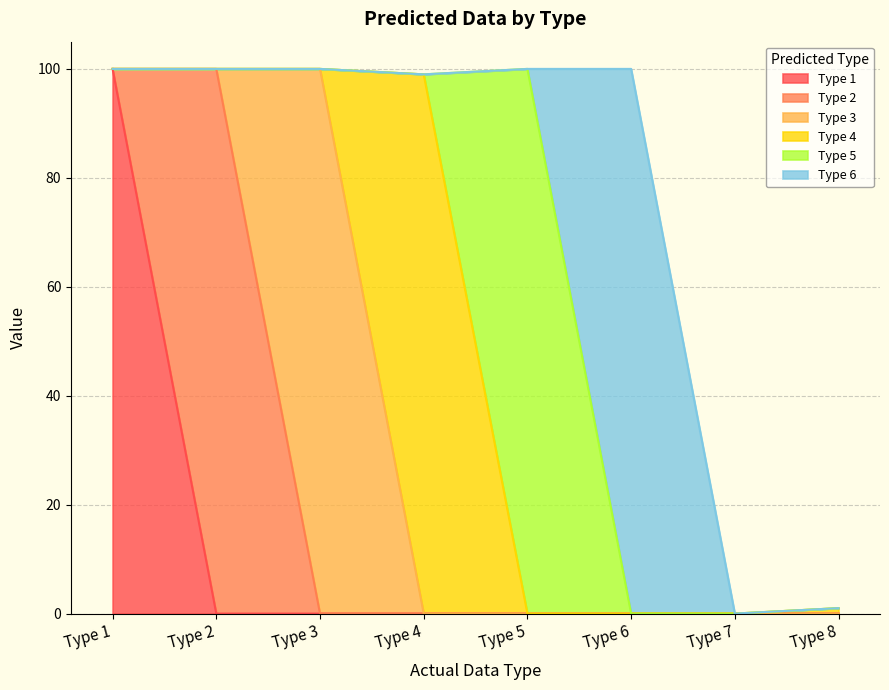

True or false: Type 4 has a value of 61 at Type 6.

False